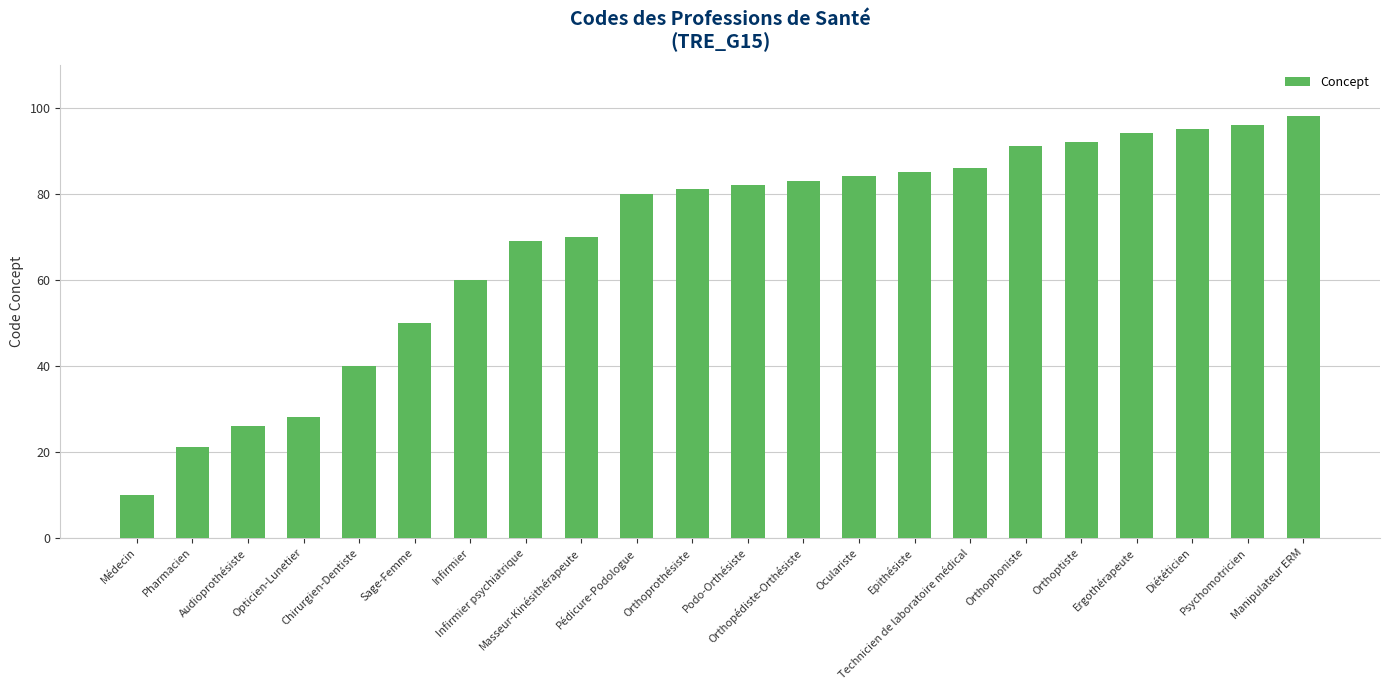

Reading right to left, transcribe all the data shown in this chart.

98	96	95	94	92	91	86	85	84	83	82	81	80	70	69	60	50	40	28	26	21	10